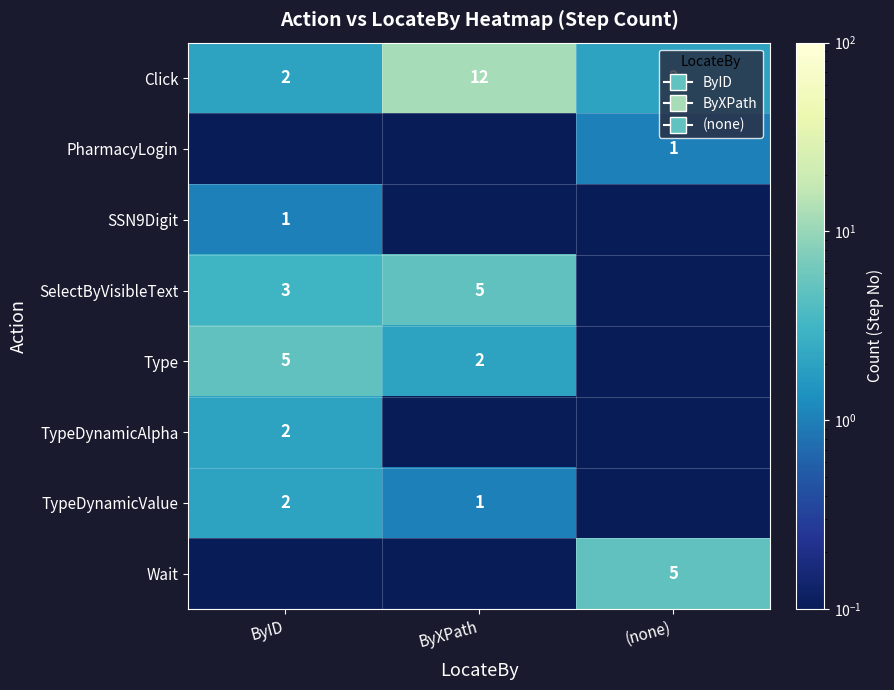

Is the value of PharmacyLogin at (none) greater than the value of SelectByVisibleText at ByID?

No